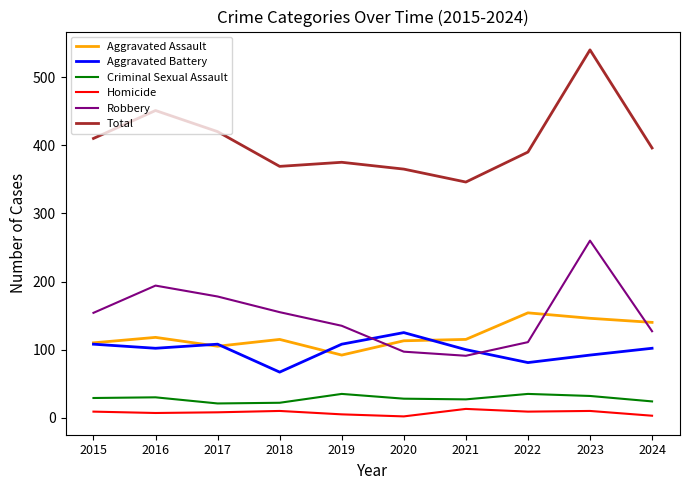

Which series has the widest spread of values?

Total